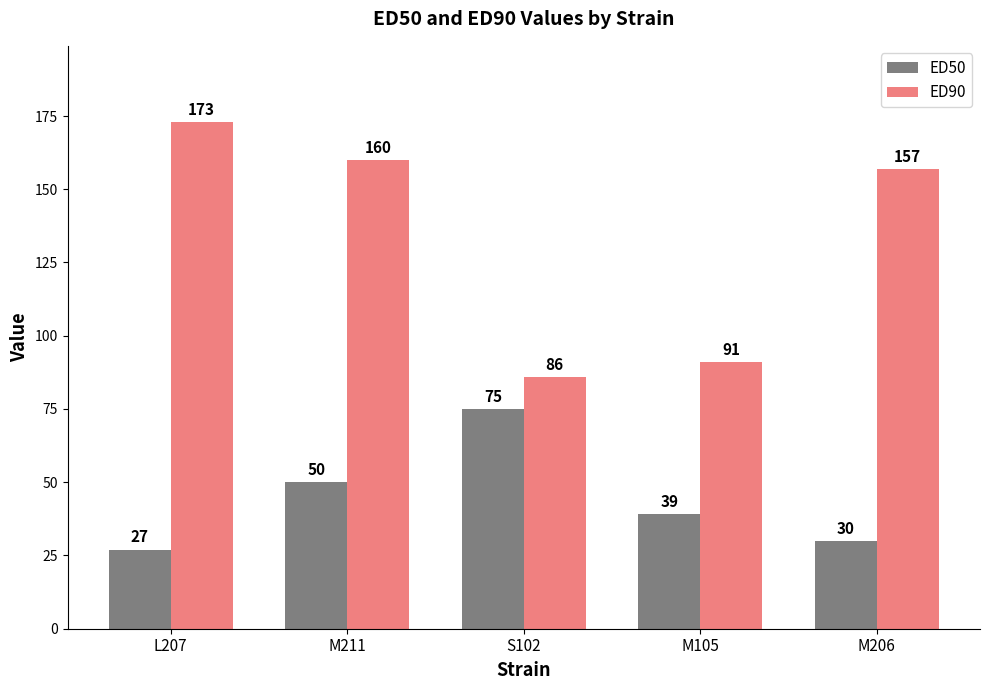

Rank the categories by ED90 value from lowest to highest.

S102, M105, M206, M211, L207